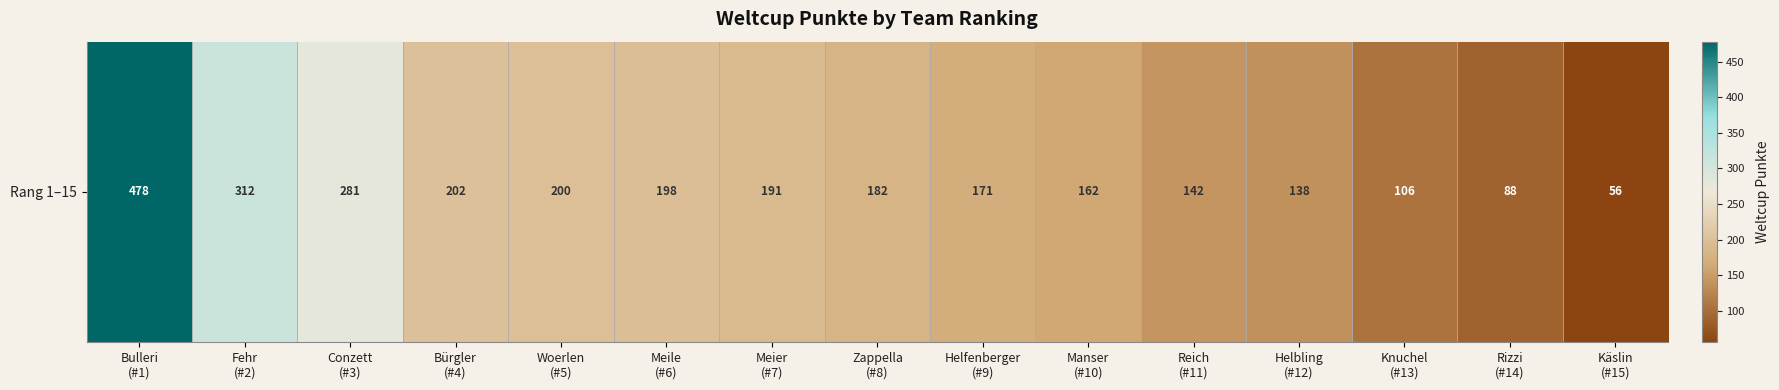

What is the sum of all values?

2907